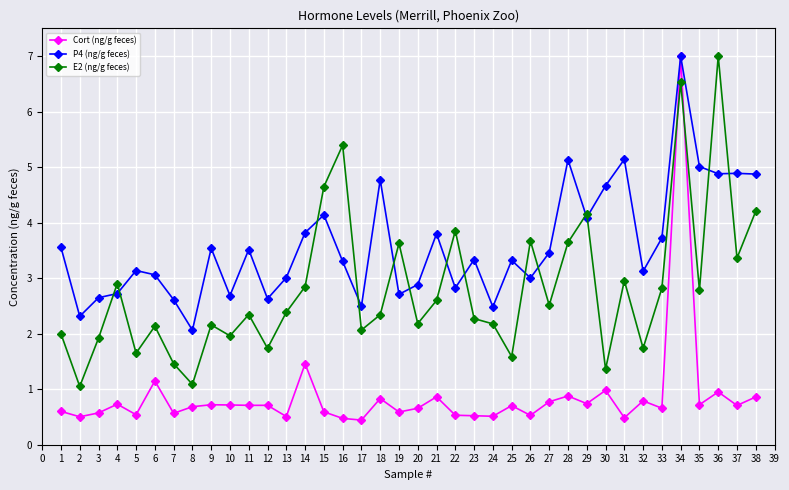

How many times do E2 (ng/g feces) and Cort (ng/g feces) cross each other?

2